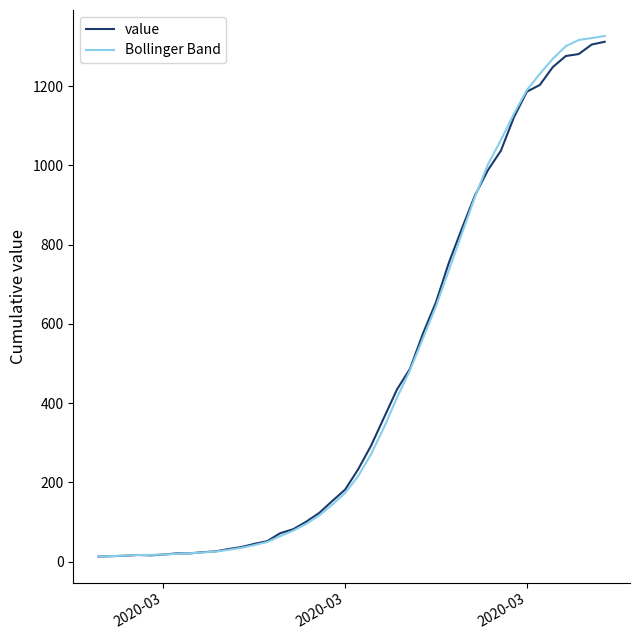

What is the greatest value displayed?

1326.5